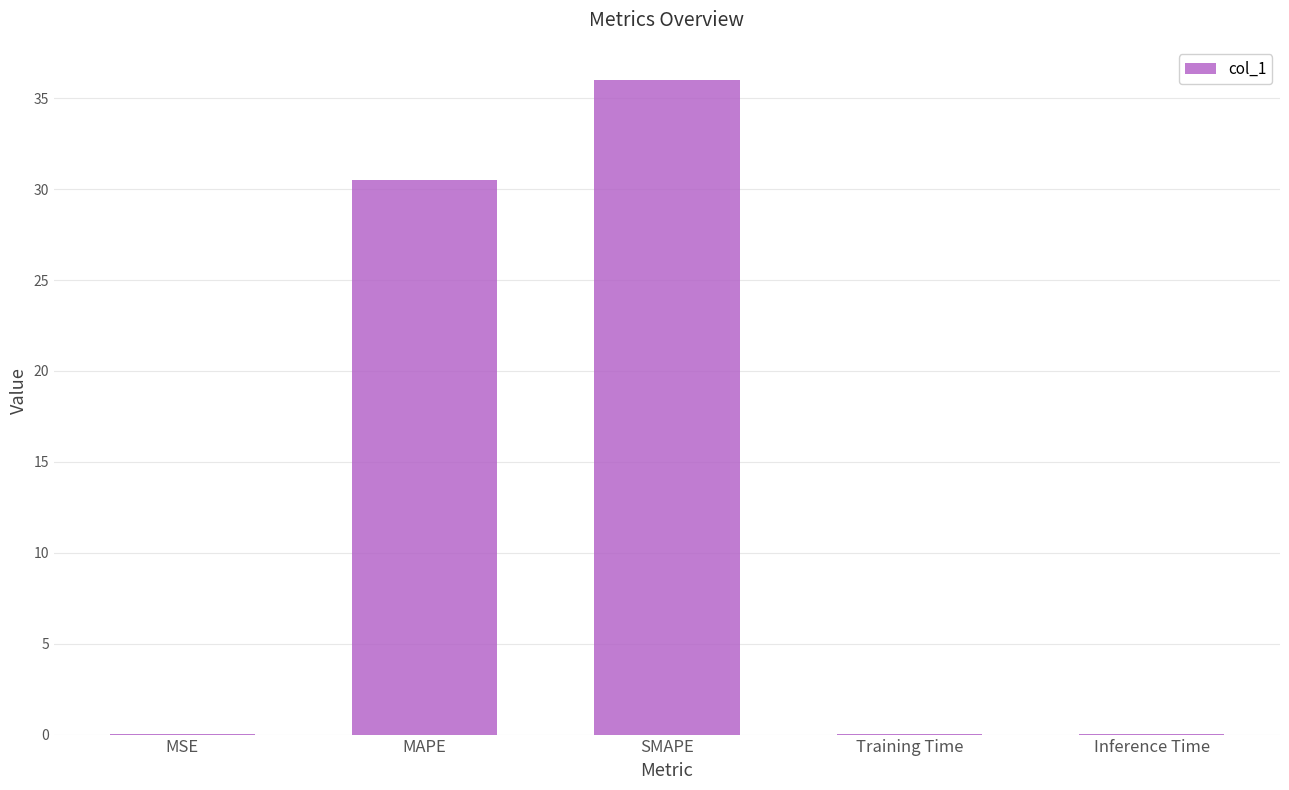

What is the greatest value displayed?

36.0